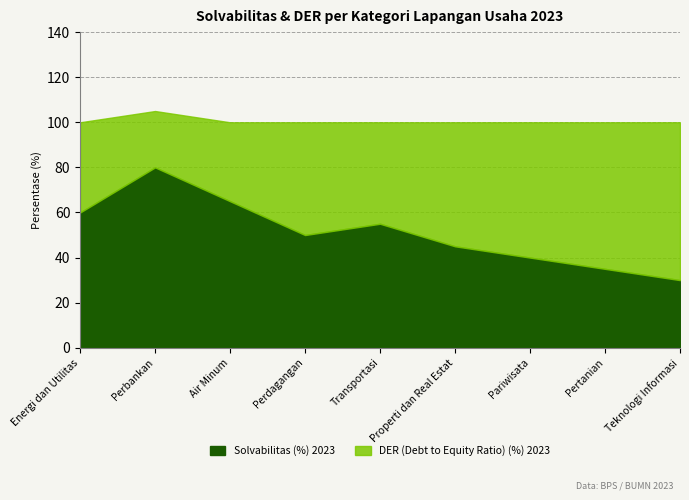

How many data points in DER (Debt to Equity Ratio) (%) 2023 are less than 50?

4